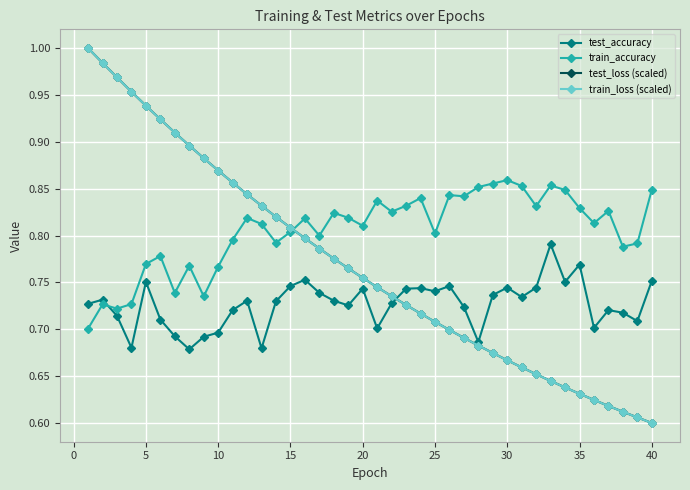

True or false: test_accuracy has more than 0 points higher than both neighbors.

True